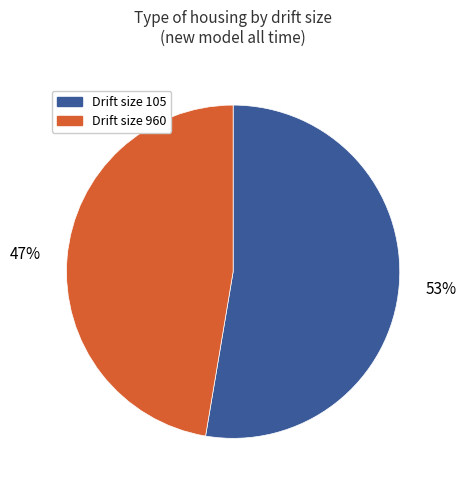

Is there any slice that represents more than half of the pie?

Yes